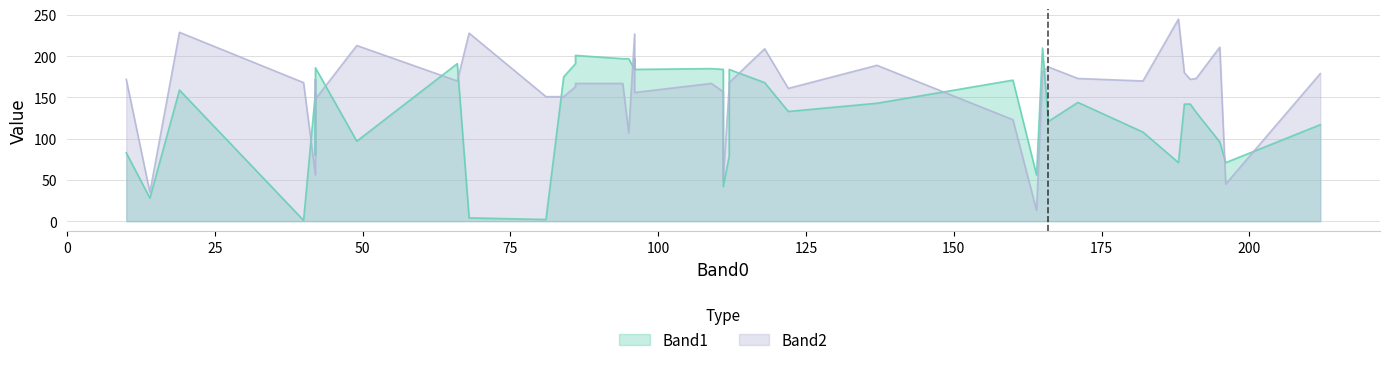

List the series in order of their peak value, highest first.

Band2, Band1